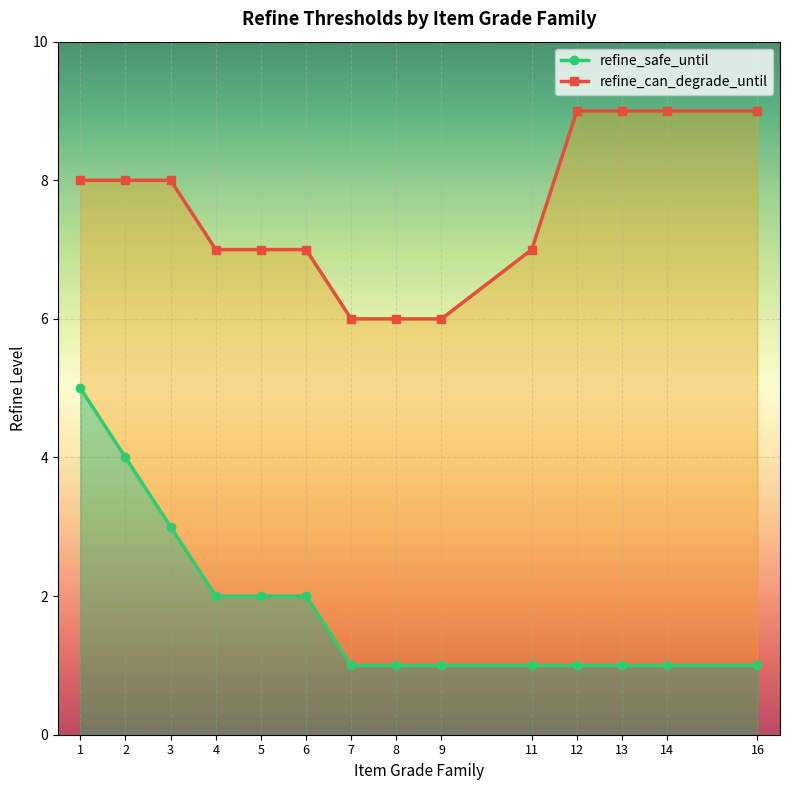

True or false: refine_can_degrade_until and refine_safe_until cross at least once.

False